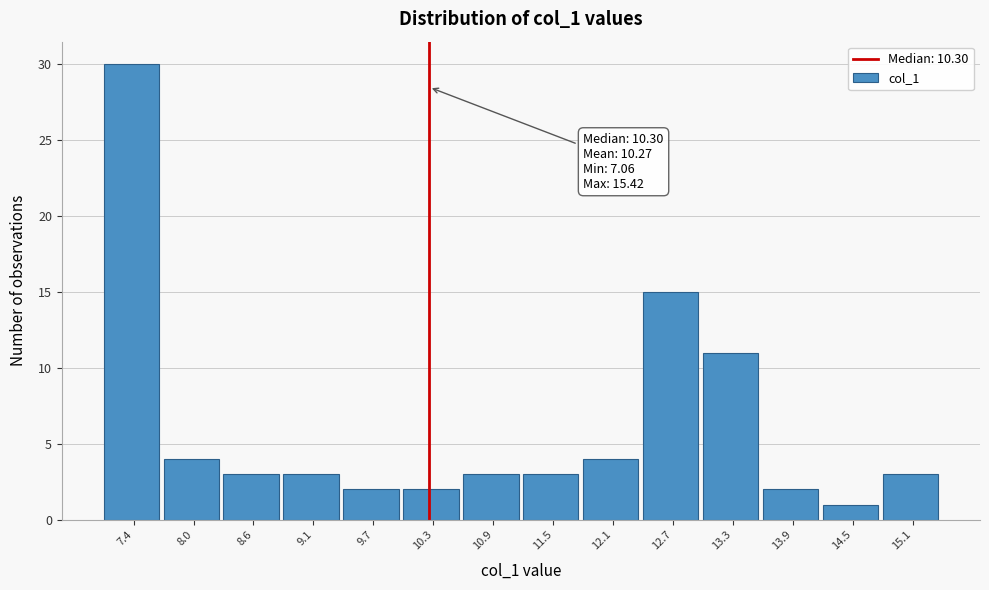

Over which range of the x-axis is the bar tallest?

7.1 to 7.7